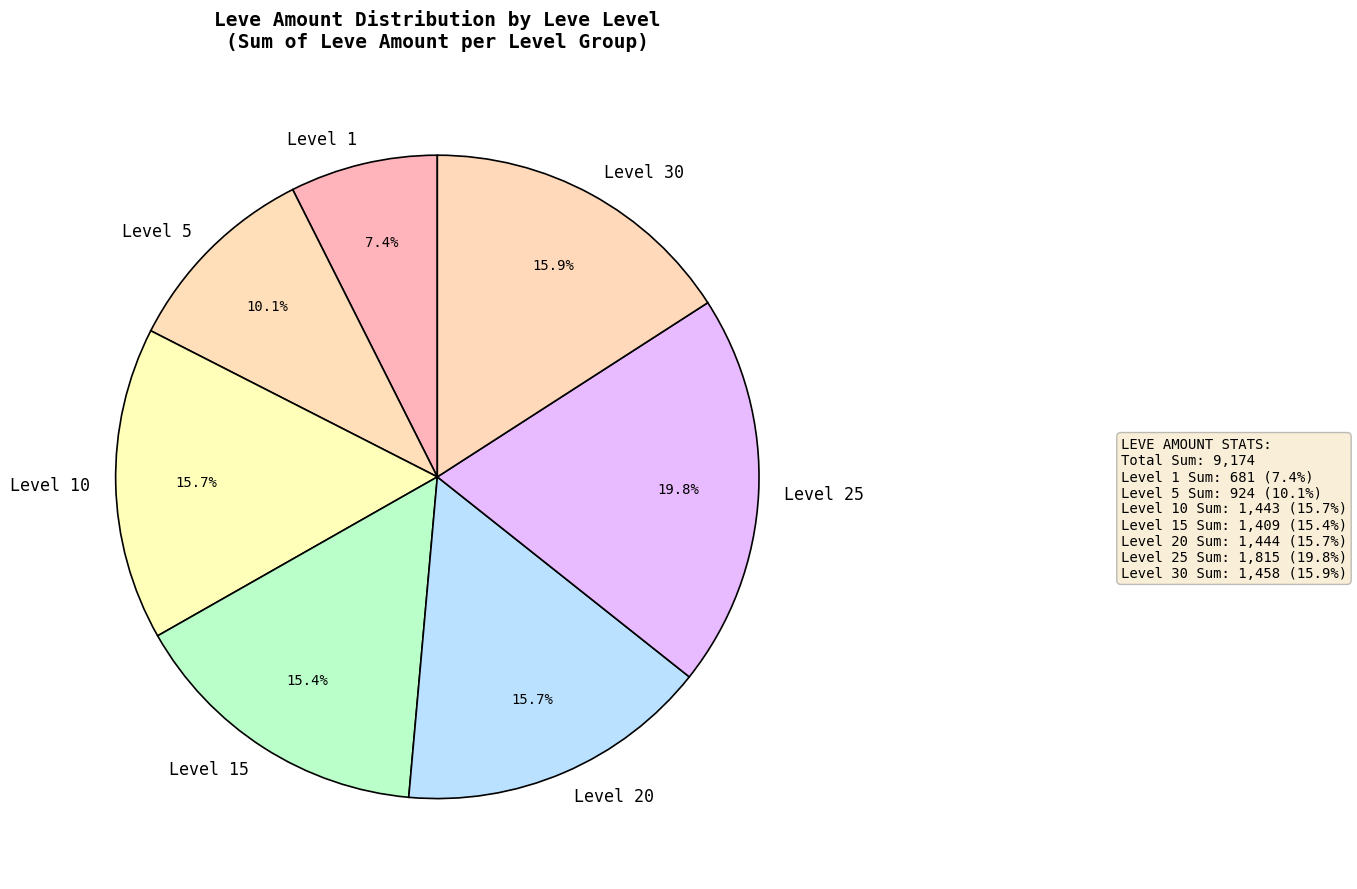

Between Level 1 and Level 30, which is larger?

Level 30